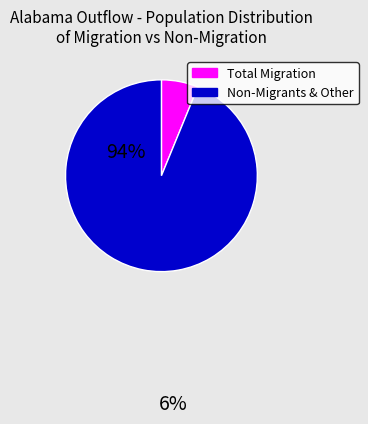

Between Total Migration and Non-Migrants & Other, which is larger?

Non-Migrants & Other